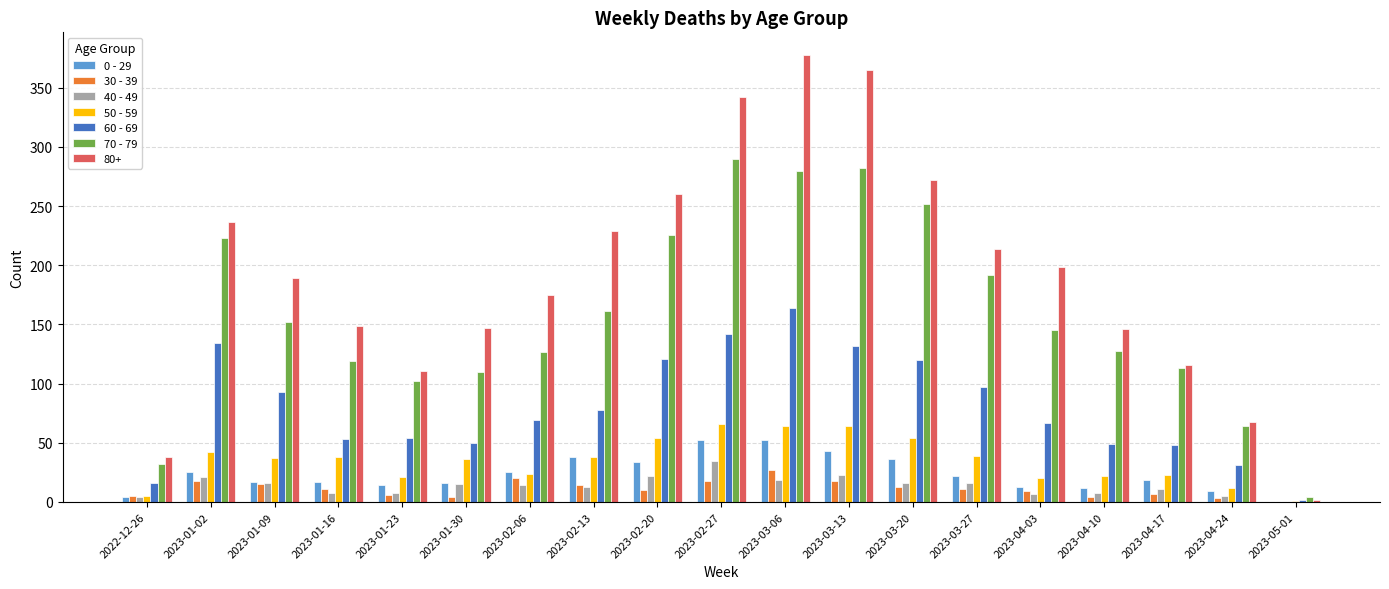

Is the value of 70 - 79 at 2023-04-10 greater than the value of 40 - 49 at 2022-12-26?

Yes